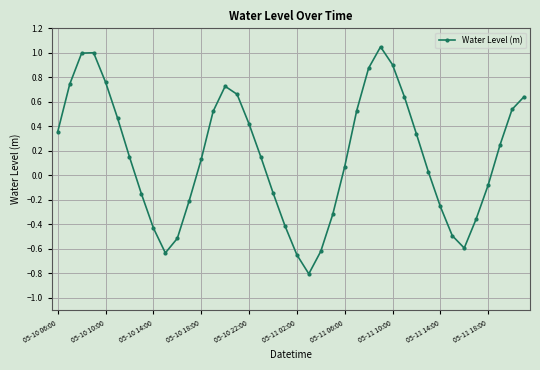

How many points are higher than both their immediate neighbors (excluding endpoints)?

3